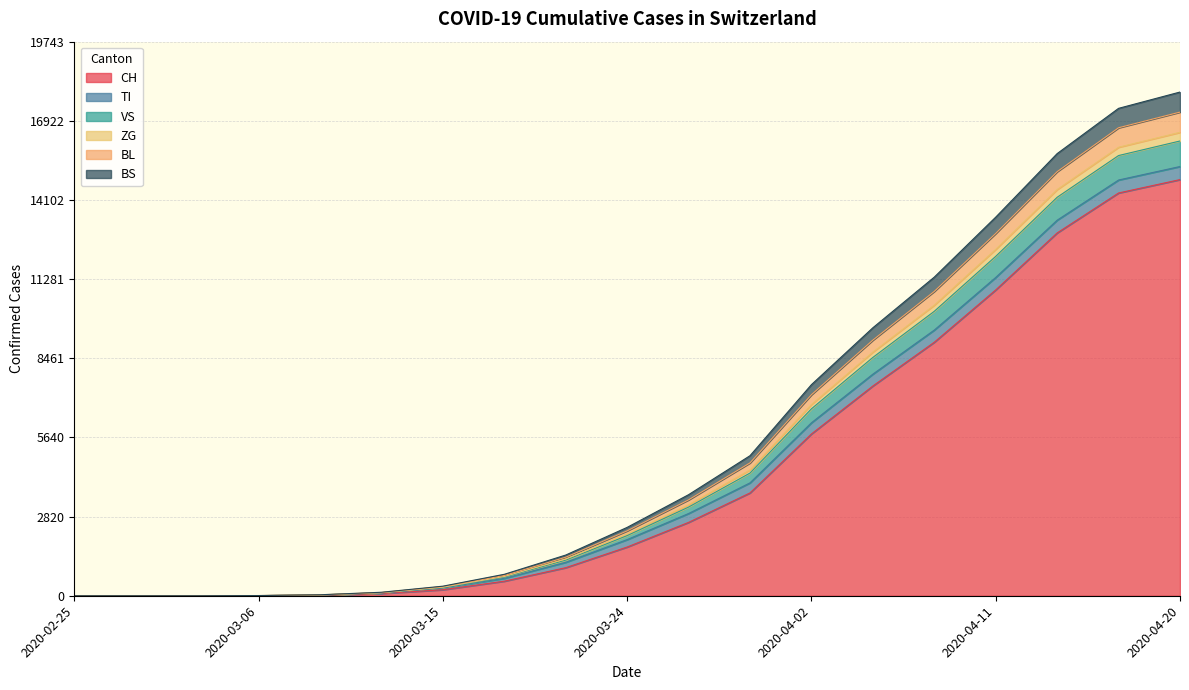

At how many categories does at least one series exceed 3115?

9